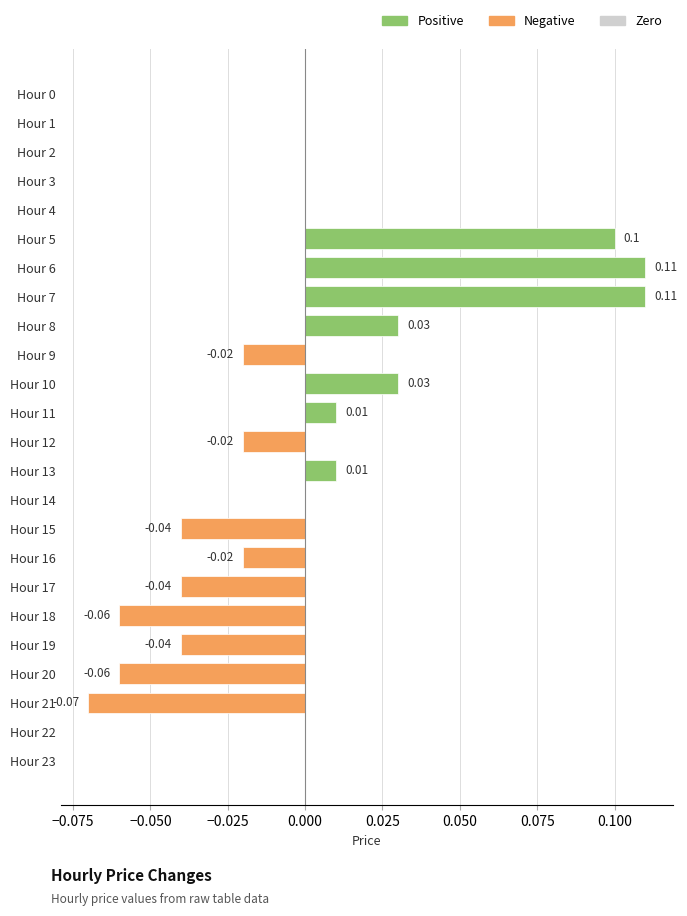

How many series are shown in this chart?

1